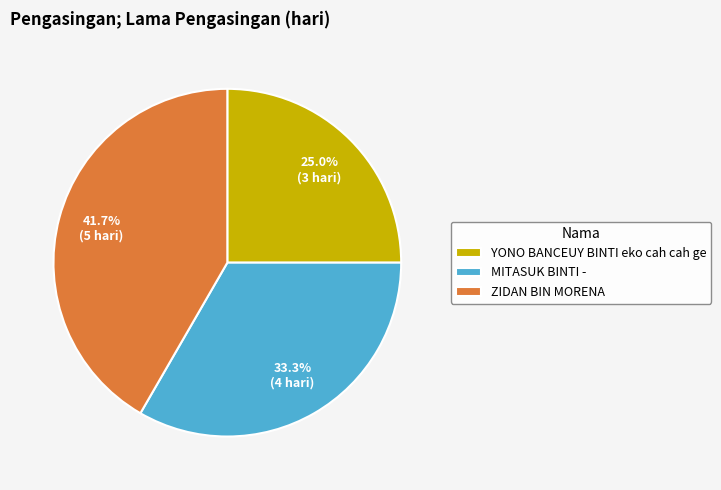

Is the sum of YONO BANCEUY BINTI eko cah cah ge and MITASUK BINTI - greater than half?

Yes